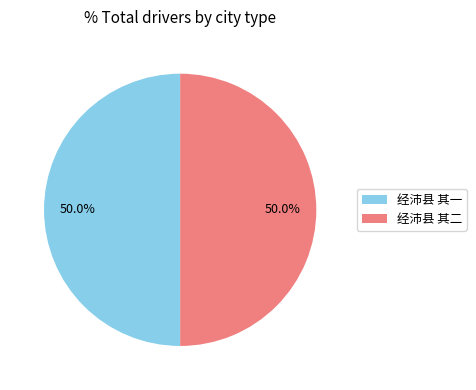

To the nearest percent, what is the combined percentage of 经沛县 其一 and 经沛县 其二?

100%